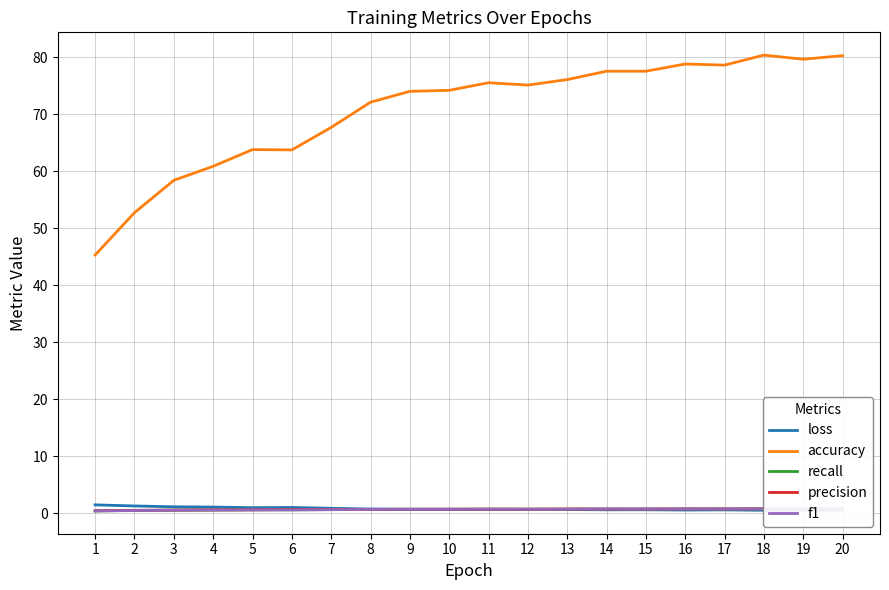

True or false: f1 and precision cross at least once.

False